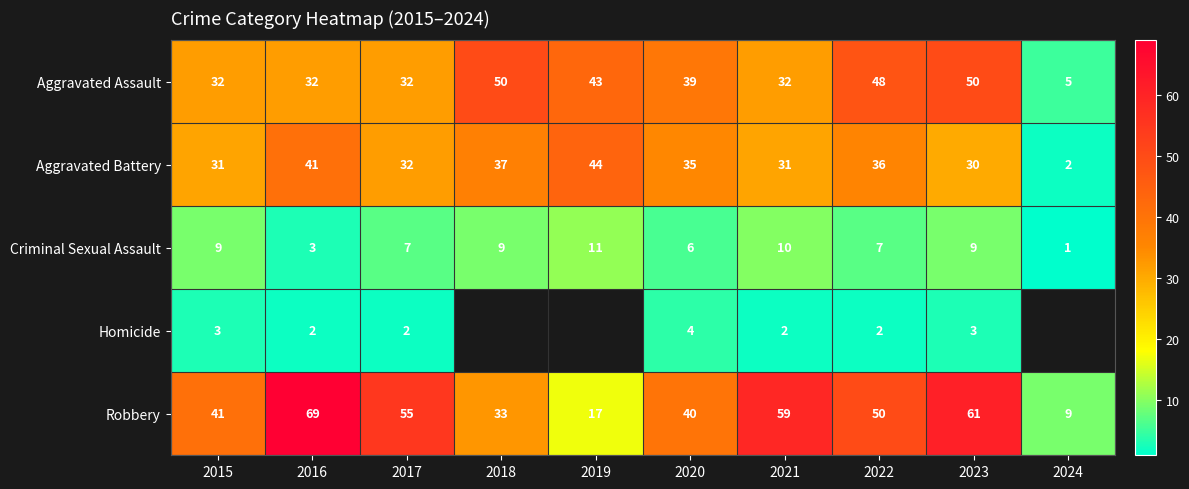

Where is Robbery nearest to the value 39?

2020